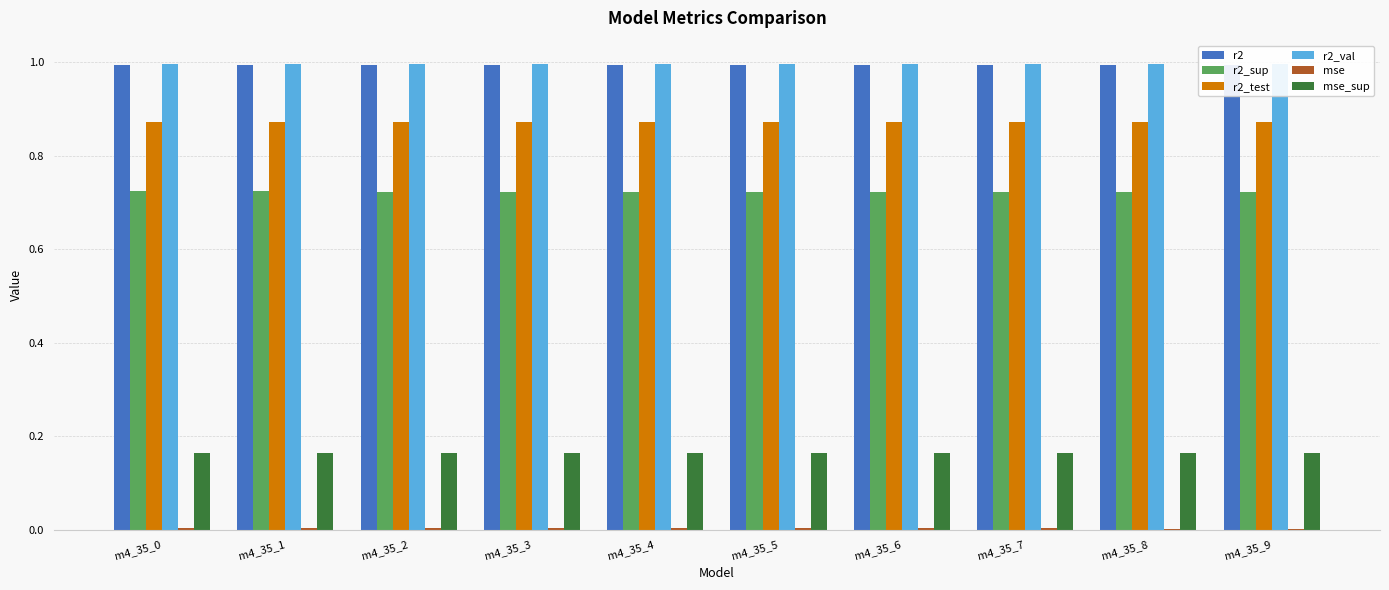

Where is r2 nearest to the value 0?

m4_35_0